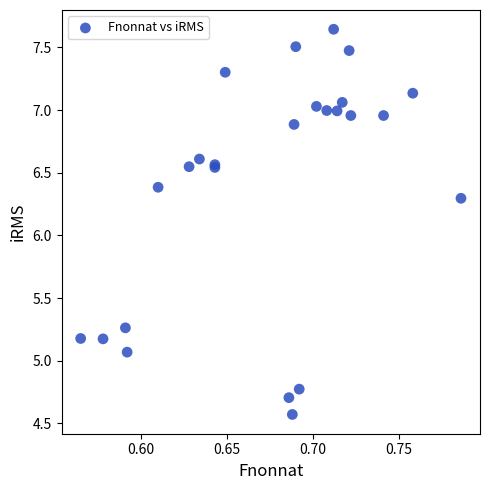

What Y value in the scatter plot is closest to 6?

6.3